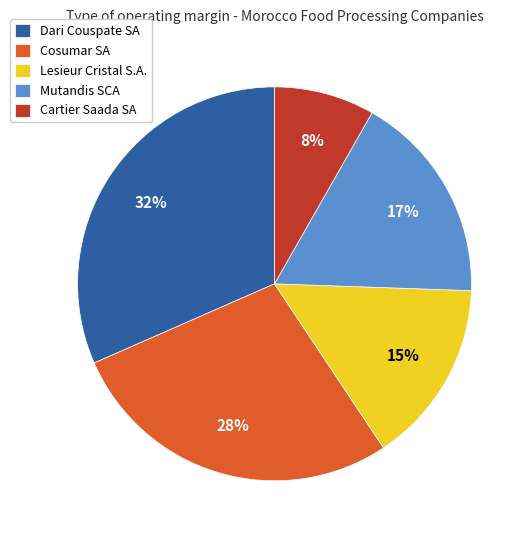

Combined, do Dari Couspate SA and Cosumar SA account for over 50%?

Yes